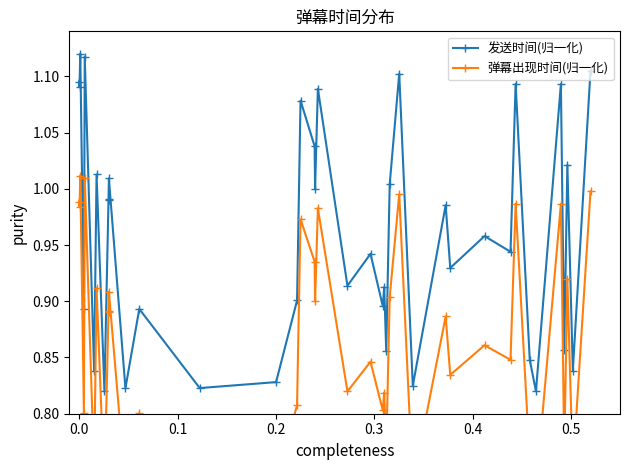

What is the difference between the maximum and minimum values in the 弹幕出现时间(归一化) series?

0.3